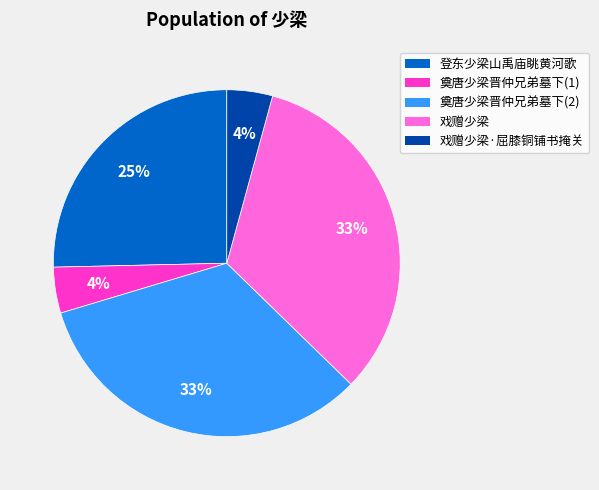

Is there any slice that represents more than half of the pie?

No